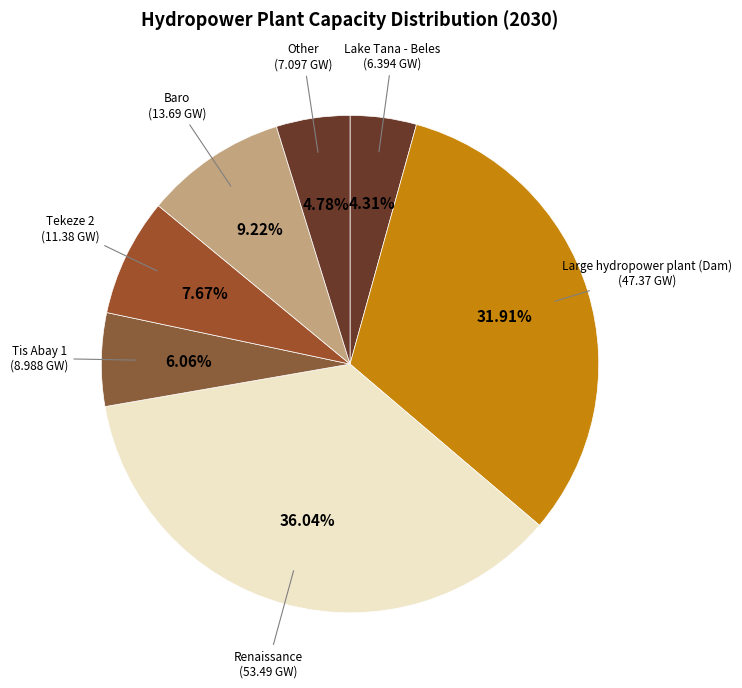

Count the number of slices in the pie.

7